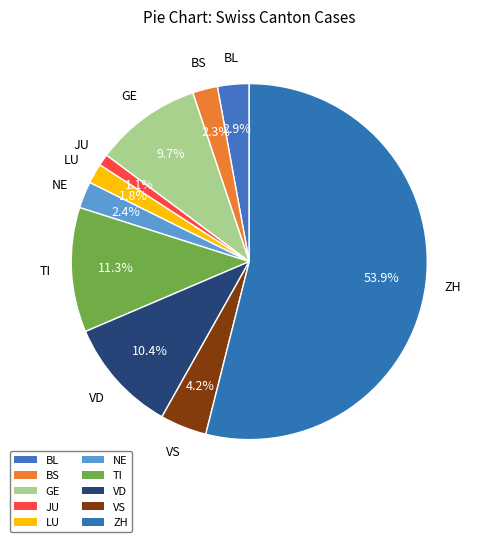

How many segments does this pie chart have?

10